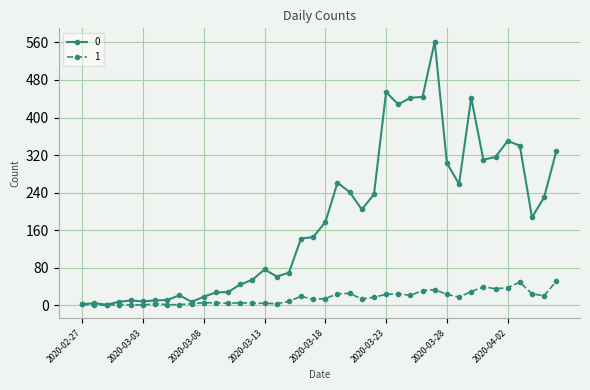

List the series in order of their peak value, highest first.

0, 1